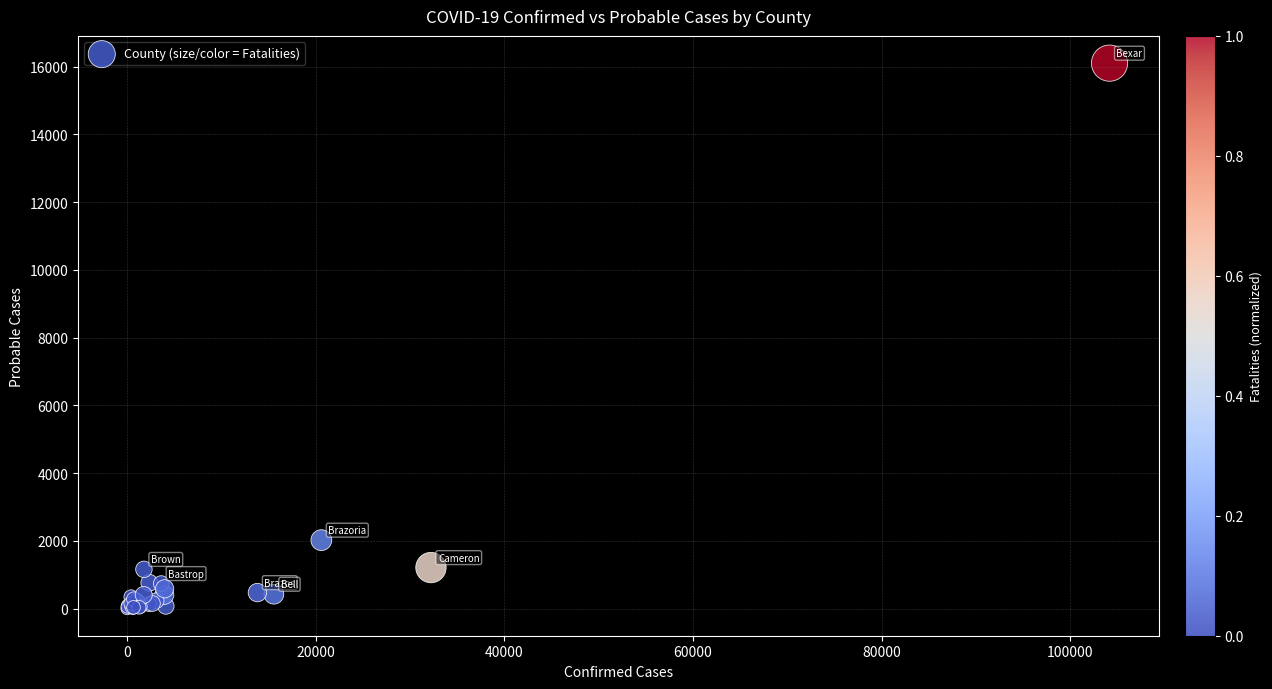

What Y value in the scatter plot is closest to 8056?

2024